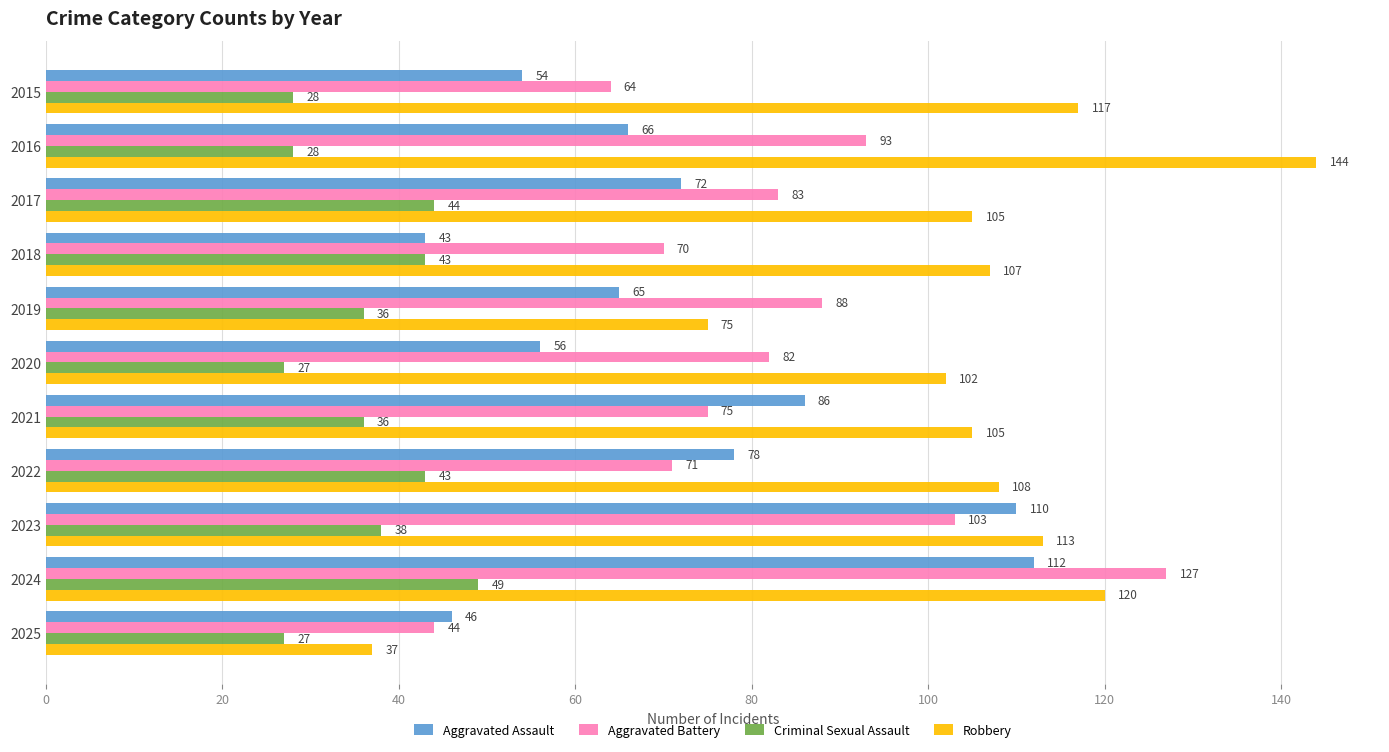

How many distinct data groups are displayed?

4